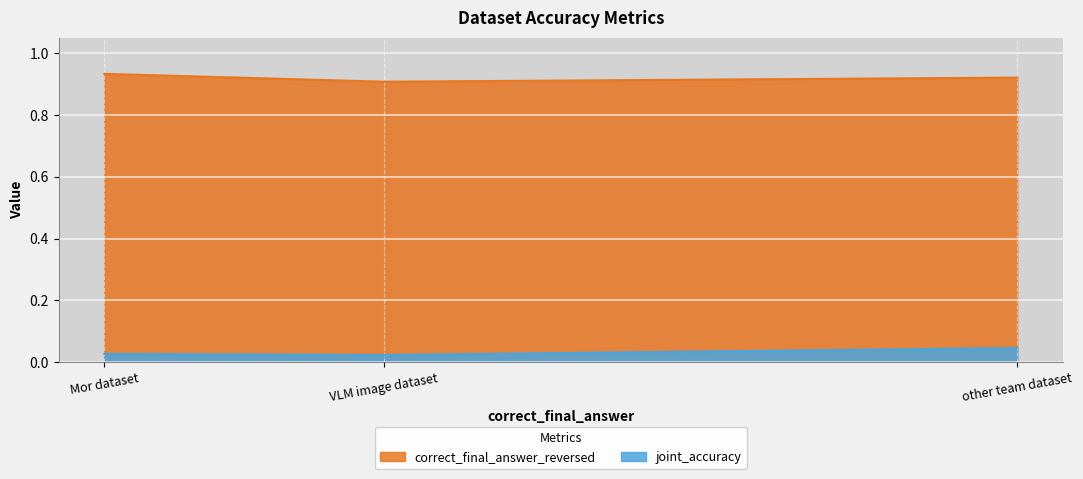

Reading left to right, list all the values displayed in this chart.

correct_final_answer_reversed: Mor dataset=0.9	VLM image dataset=0.9	other team dataset=0.9
joint_accuracy: Mor dataset=0.0	VLM image dataset=0.0	other team dataset=0.0